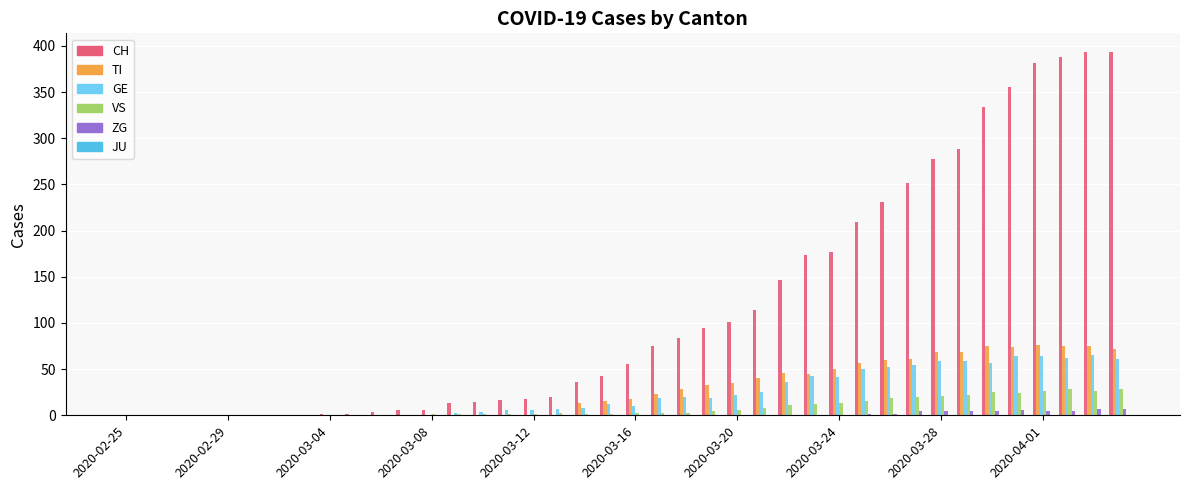

Are the bars grouped side by side (vs. stacked)?

Yes